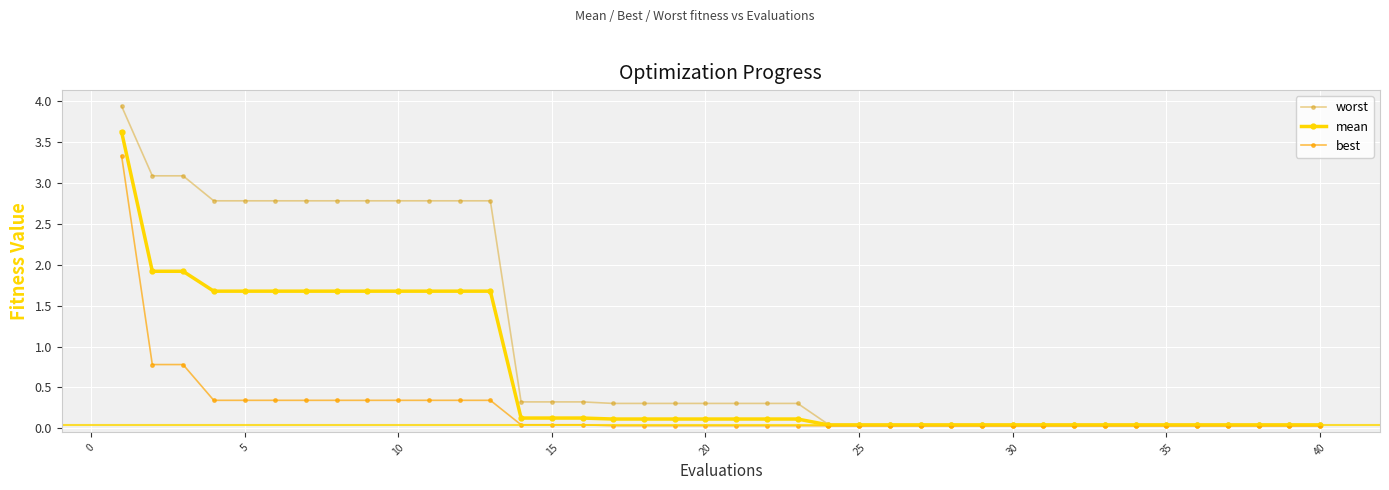

Which series has the largest total across all categories?

worst